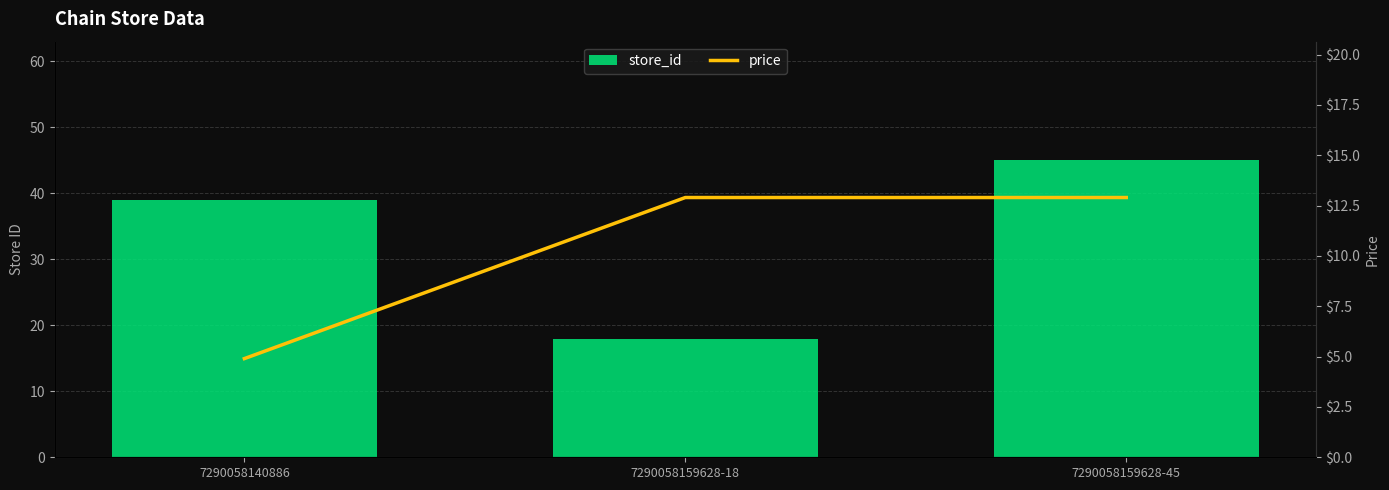

Rank the series by their maximum value, from highest to lowest.

store_id, price